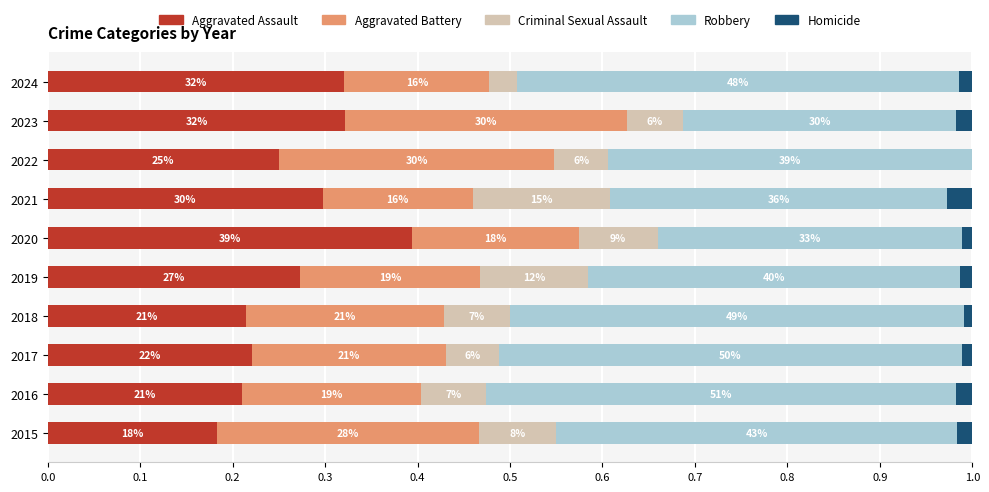

At how many categories does at least one series exceed 0?

10